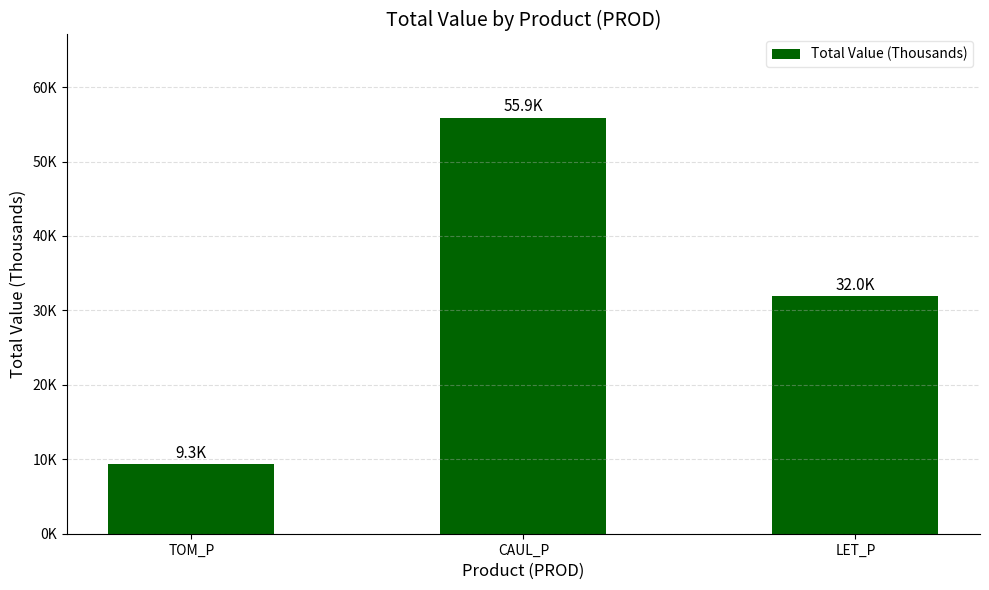

Are the bars horizontal?

No